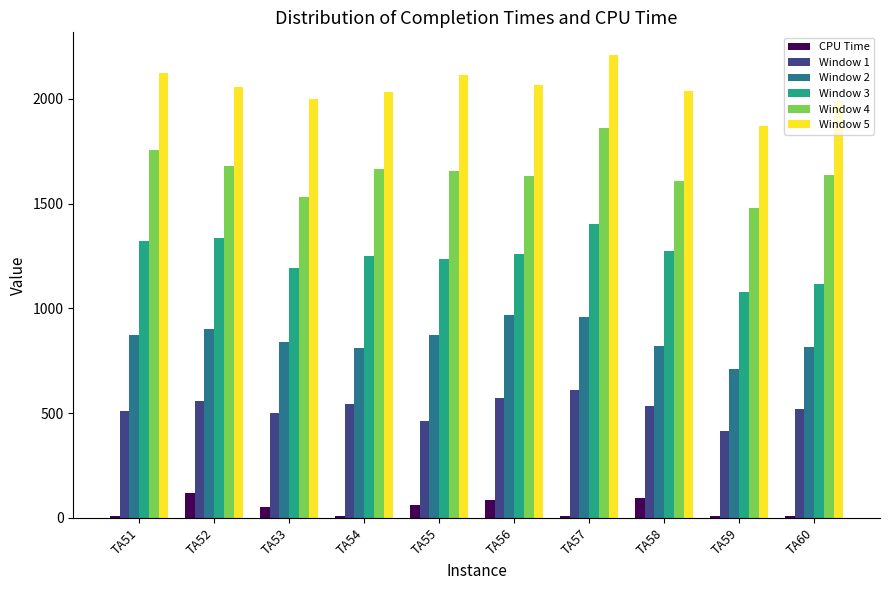

What is the lowest value of the Window 2 series?

713.0